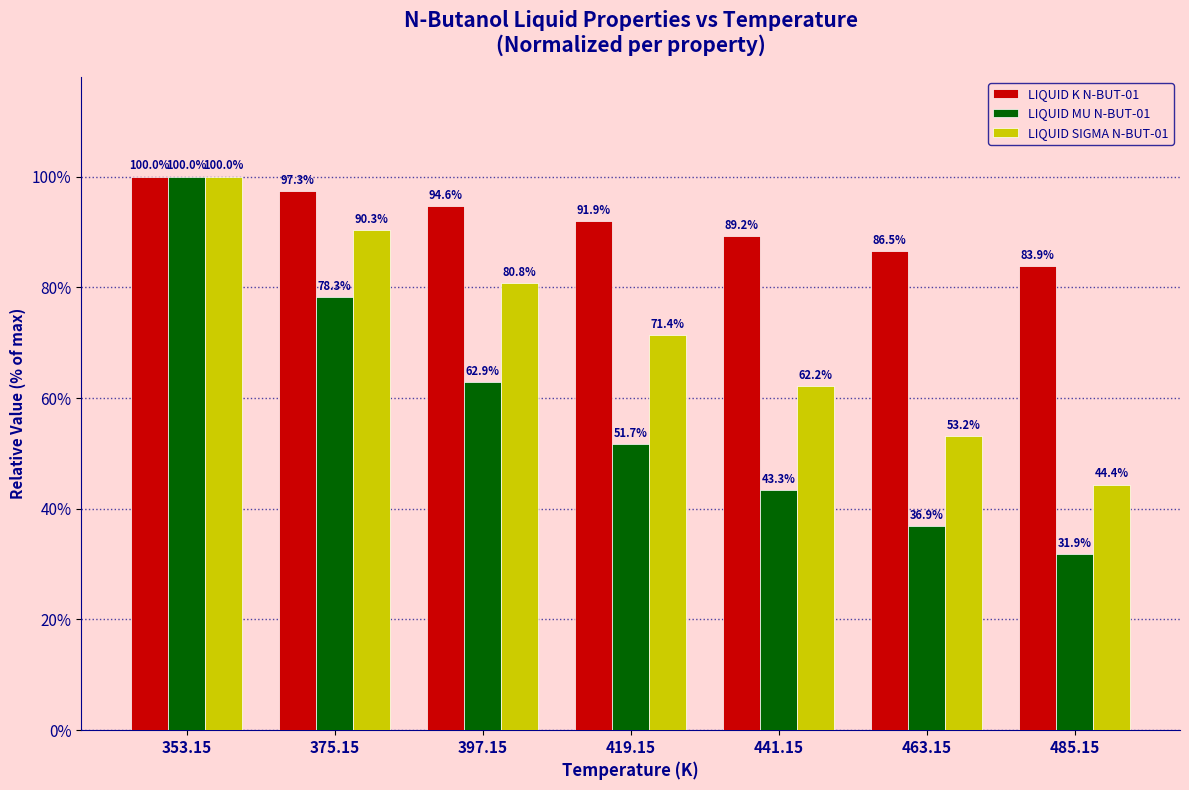

What are all the series names shown in the legend?

LIQUID K N-BUT-01, LIQUID MU N-BUT-01, LIQUID SIGMA N-BUT-01